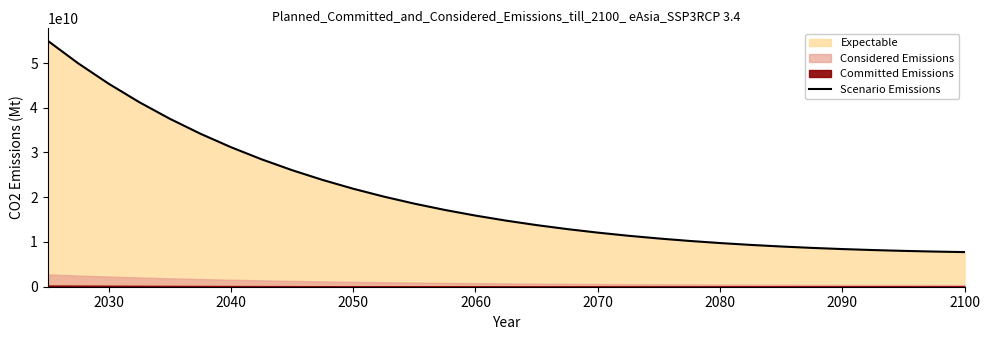

What is the maximum value shown in the chart?

55000000000.0